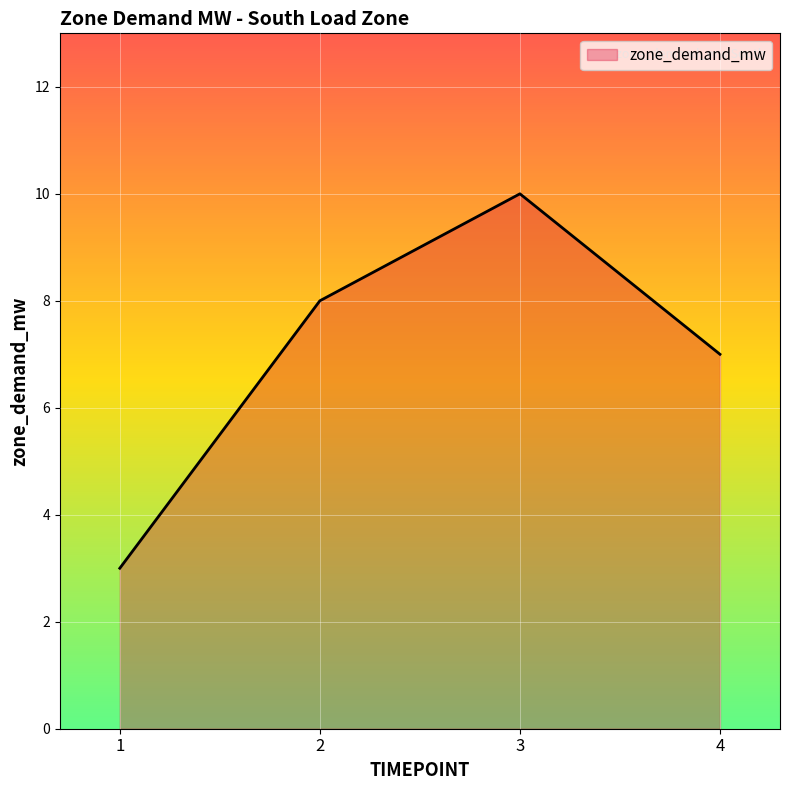

Is it true that the value at 1 is 2?

False